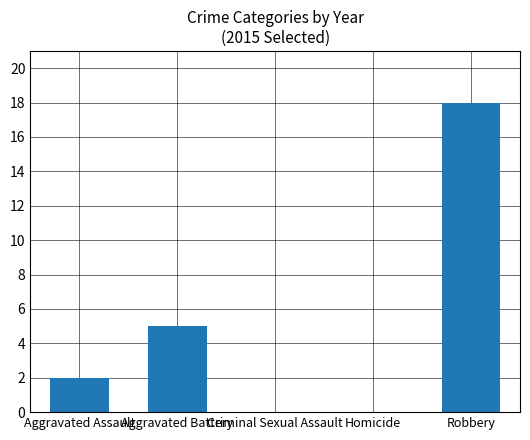

Count the number of data series in this chart.

1